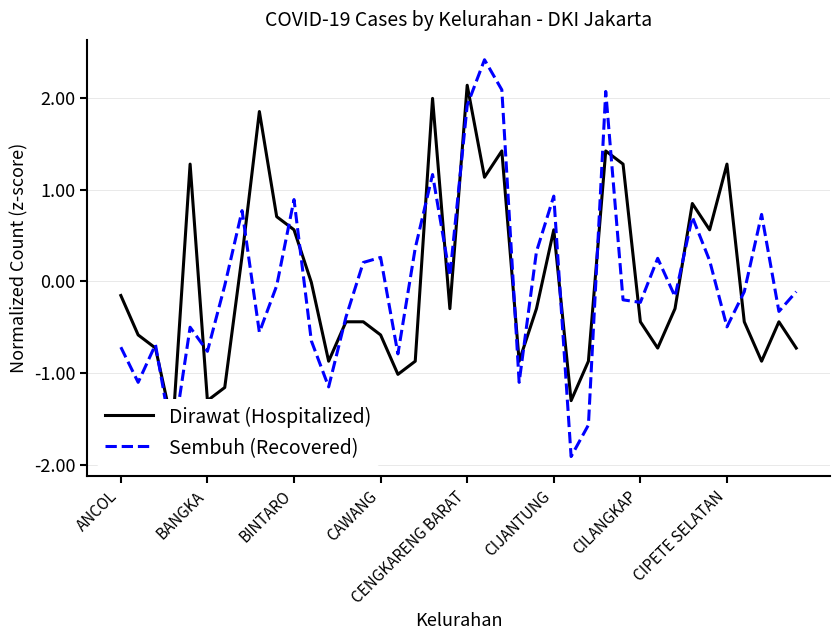

What is the highest value of the Sembuh (Recovered) series?

2.4